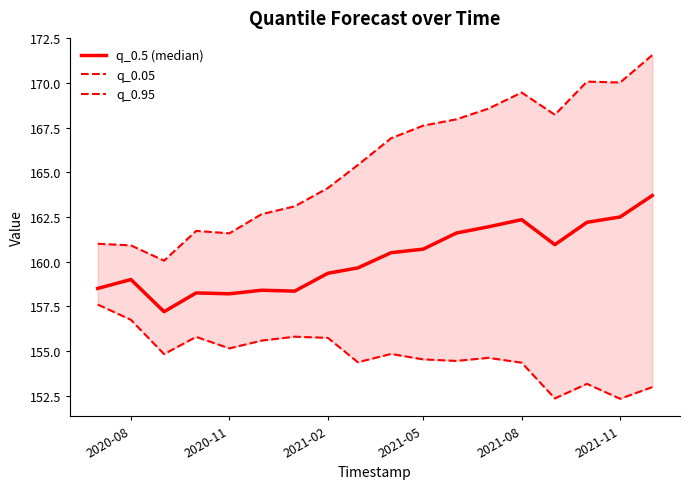

What is the maximum value for q_0.5 (median)?

163.7